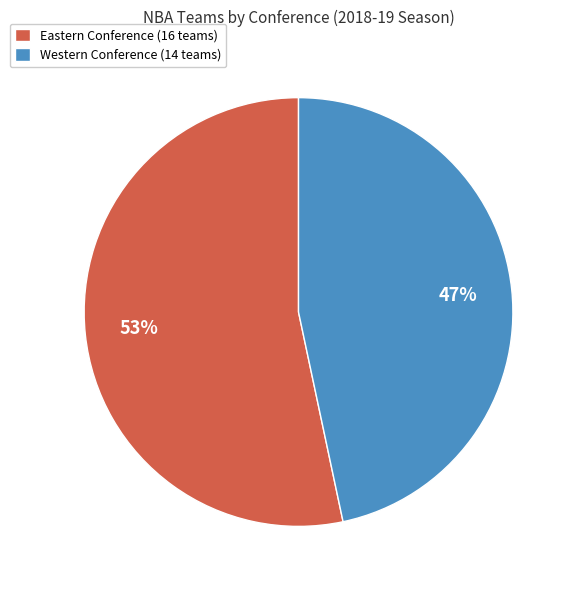

Rank the categories by value from highest to lowest.

Eastern Conference (16 teams), Western Conference (14 teams)